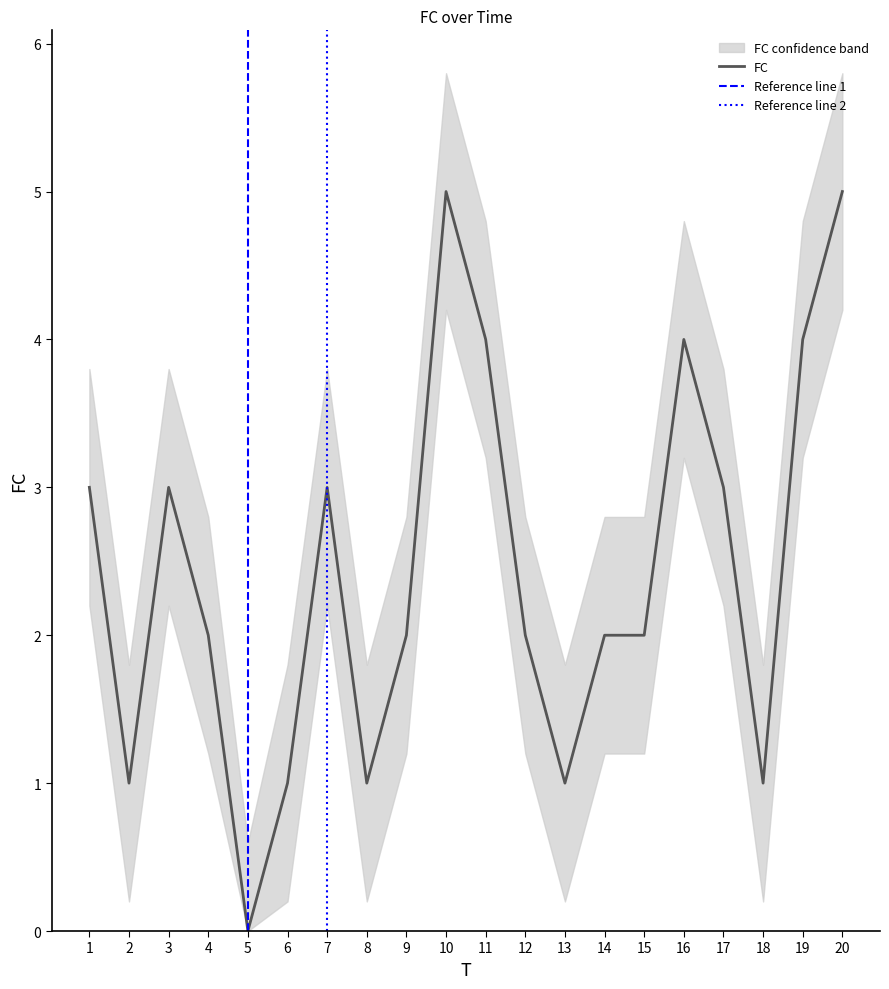

What is the value of the FC point at the 13th from the left?

1.0